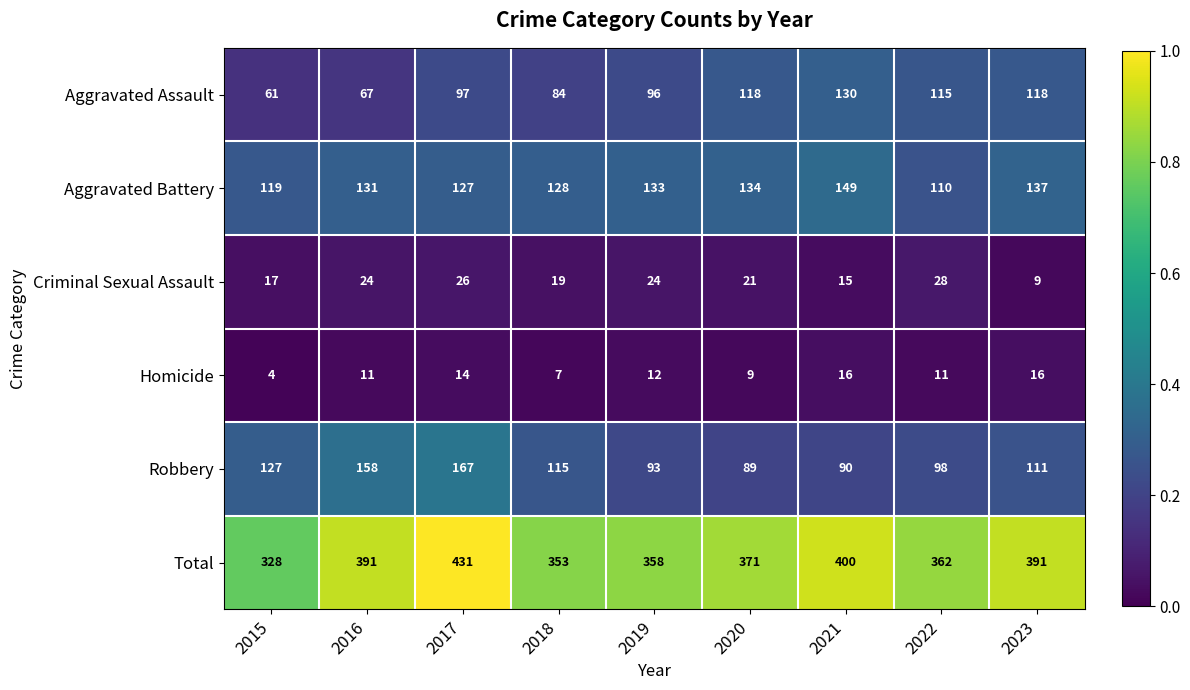

Which category has the highest value in the Criminal Sexual Assault series?

2022